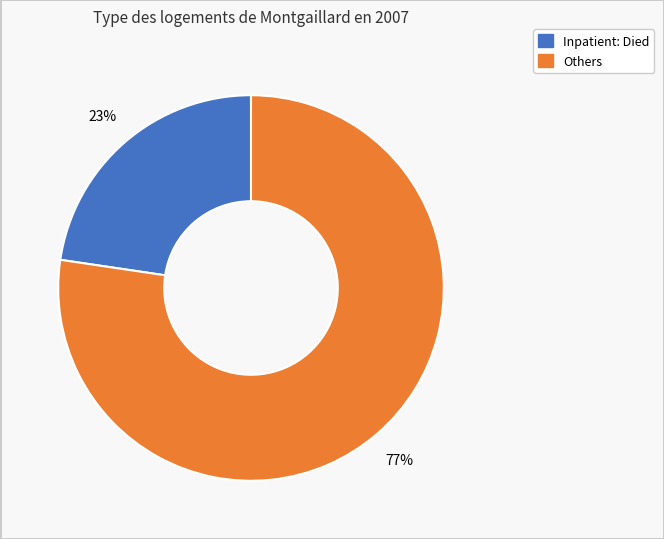

Is there any slice that represents more than half of the pie?

Yes